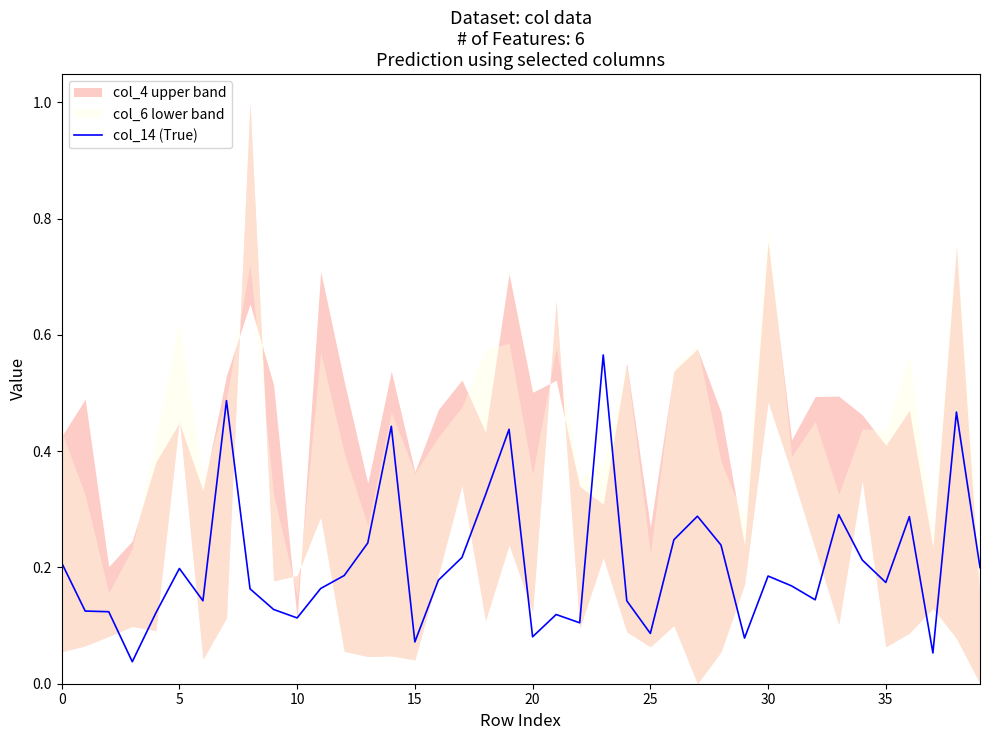

What is the label of the 27th point from the right?

13